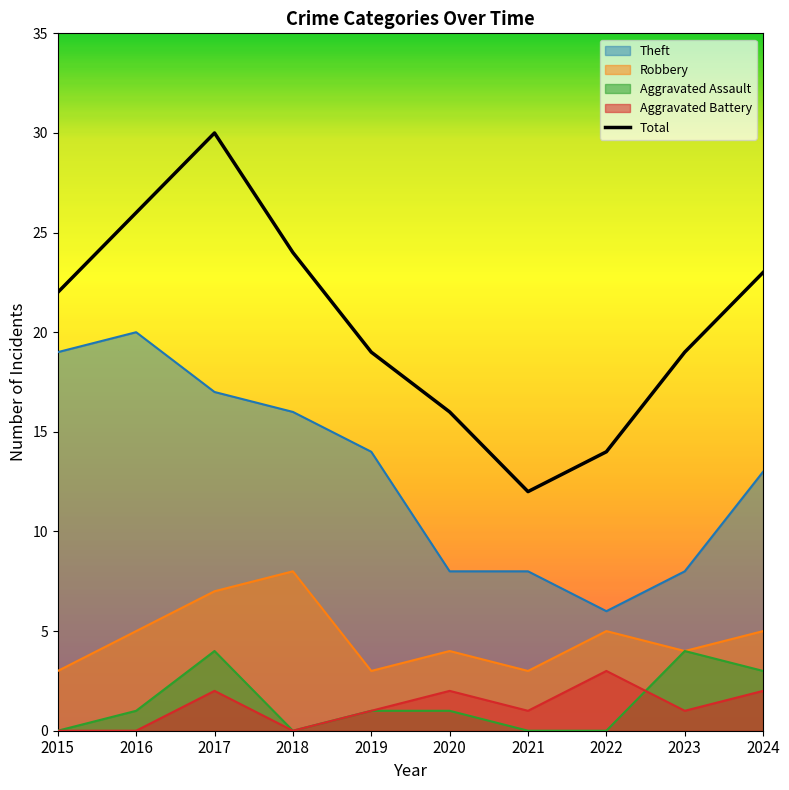

What is the sum of the values at 2020 and 2018?

40